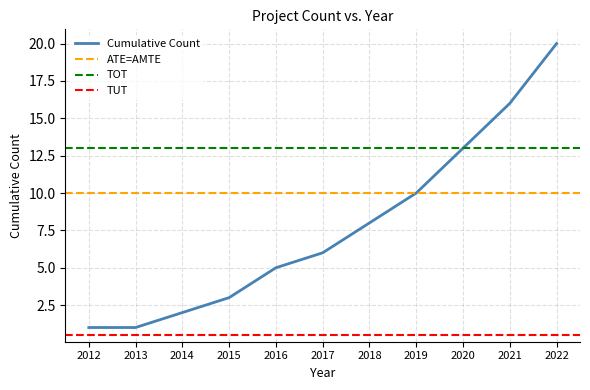

Which category has the highest value in the Cumulative Count series?

2022